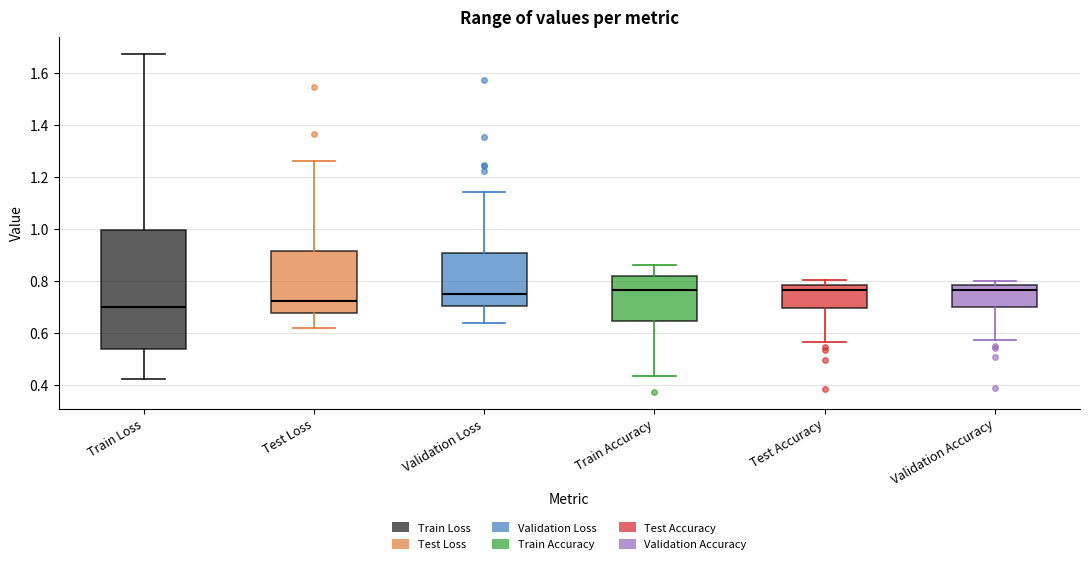

Comparing the boxes themselves (not the whiskers), which one is the tallest?

Train Loss